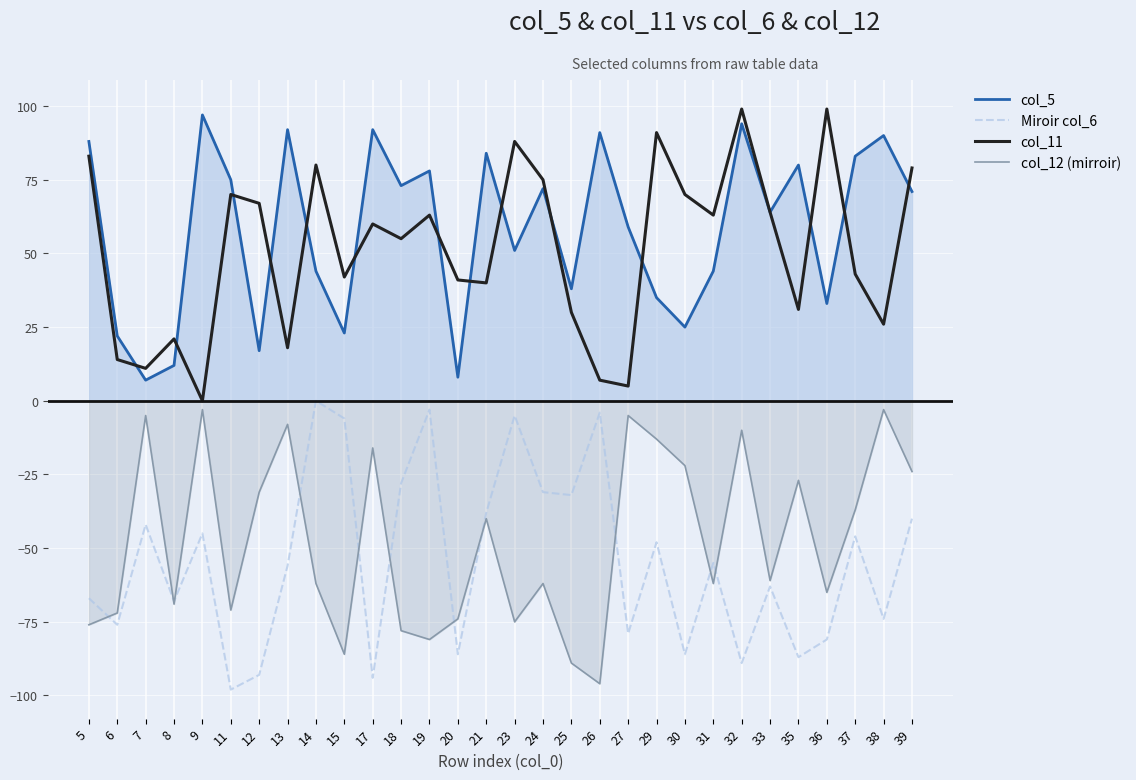

Which series has the widest spread of values?

col_11